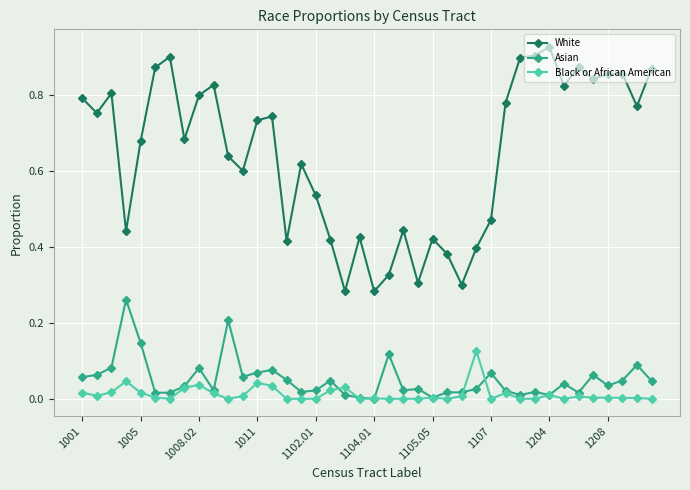

Which series has the largest range (max minus min)?

White